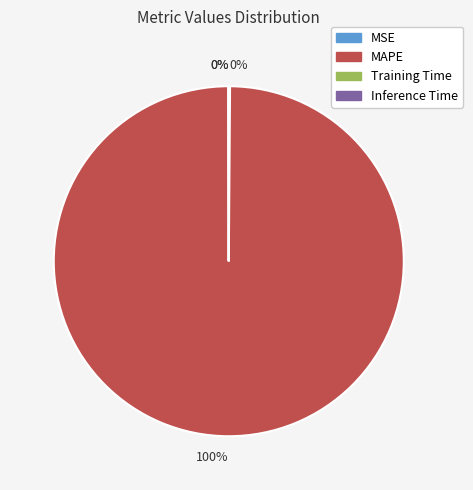

To the nearest percent, what is the average slice percentage?

25%